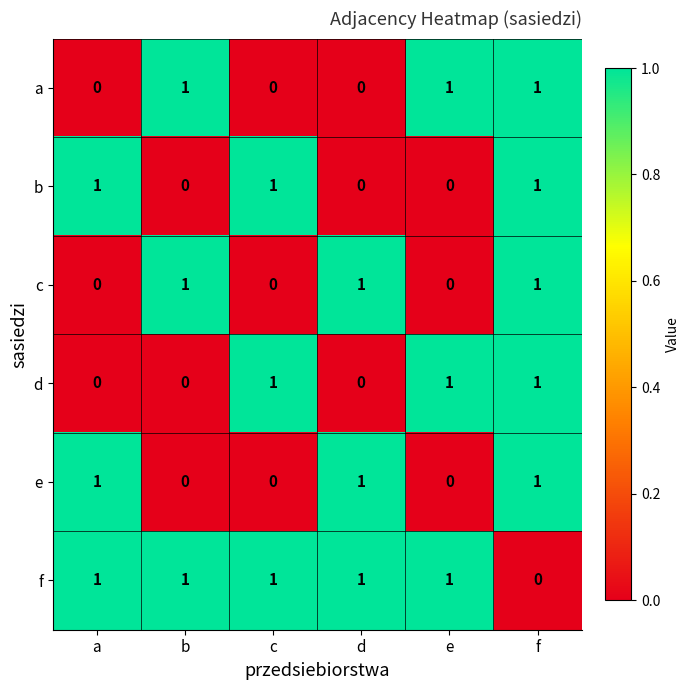

The value of b at a is 0. True or false?

False